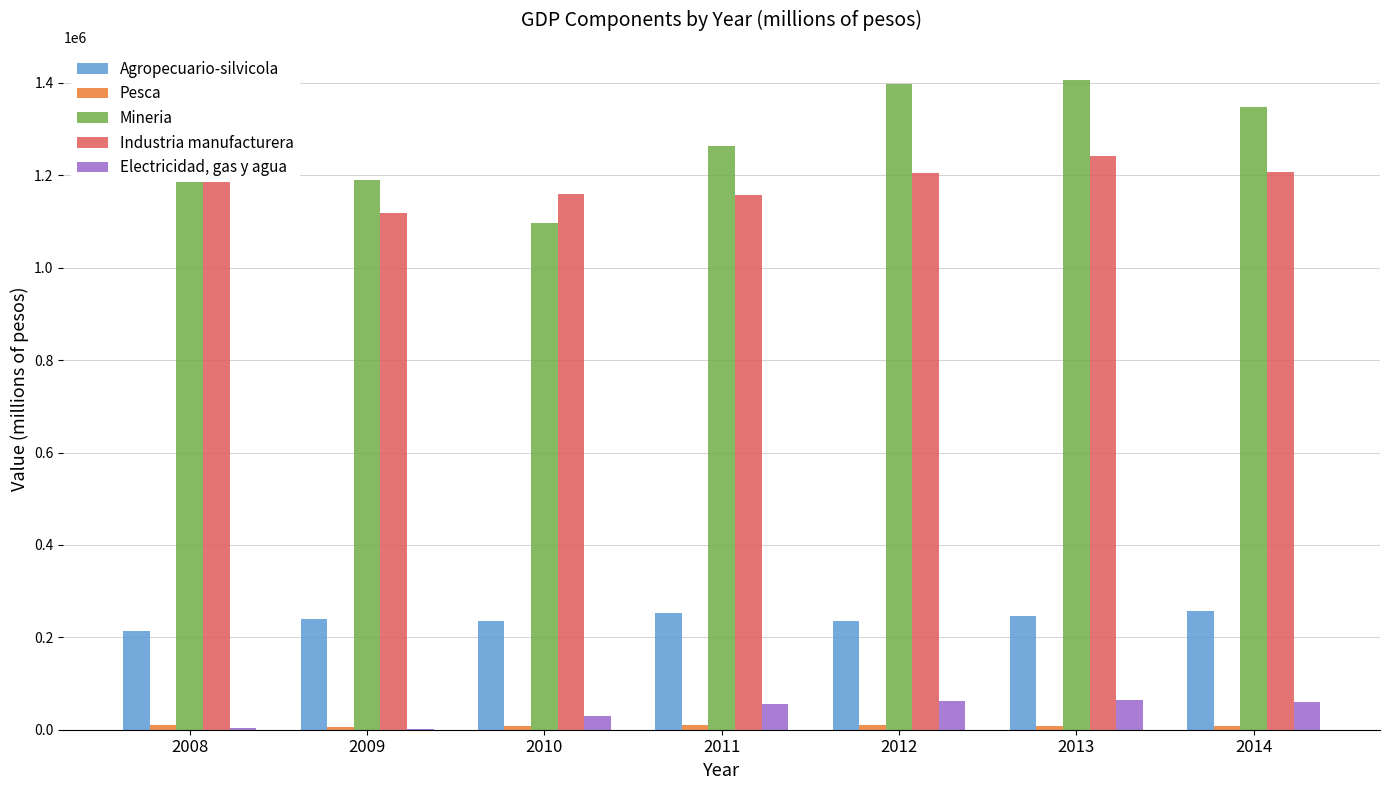

How many distinct data groups are displayed?

5